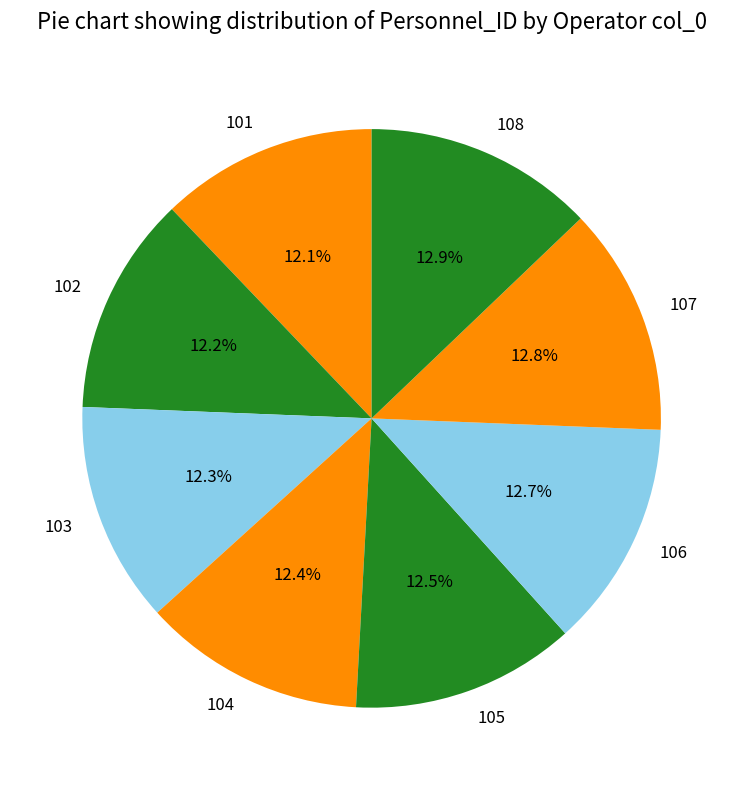

To the nearest percent, what portion does 102 represent?

12%